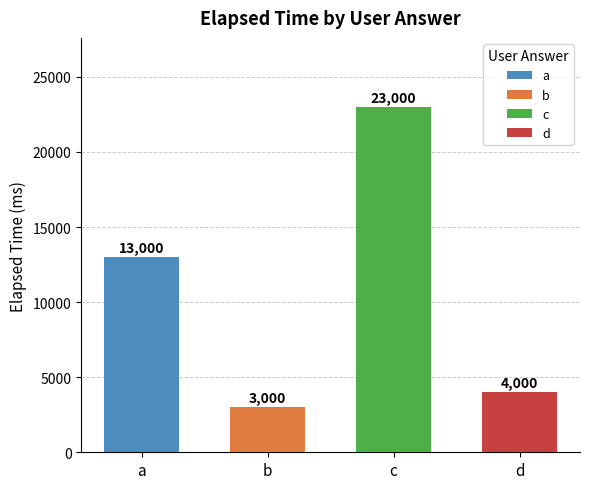

What is the minimum value shown in the chart?

3000